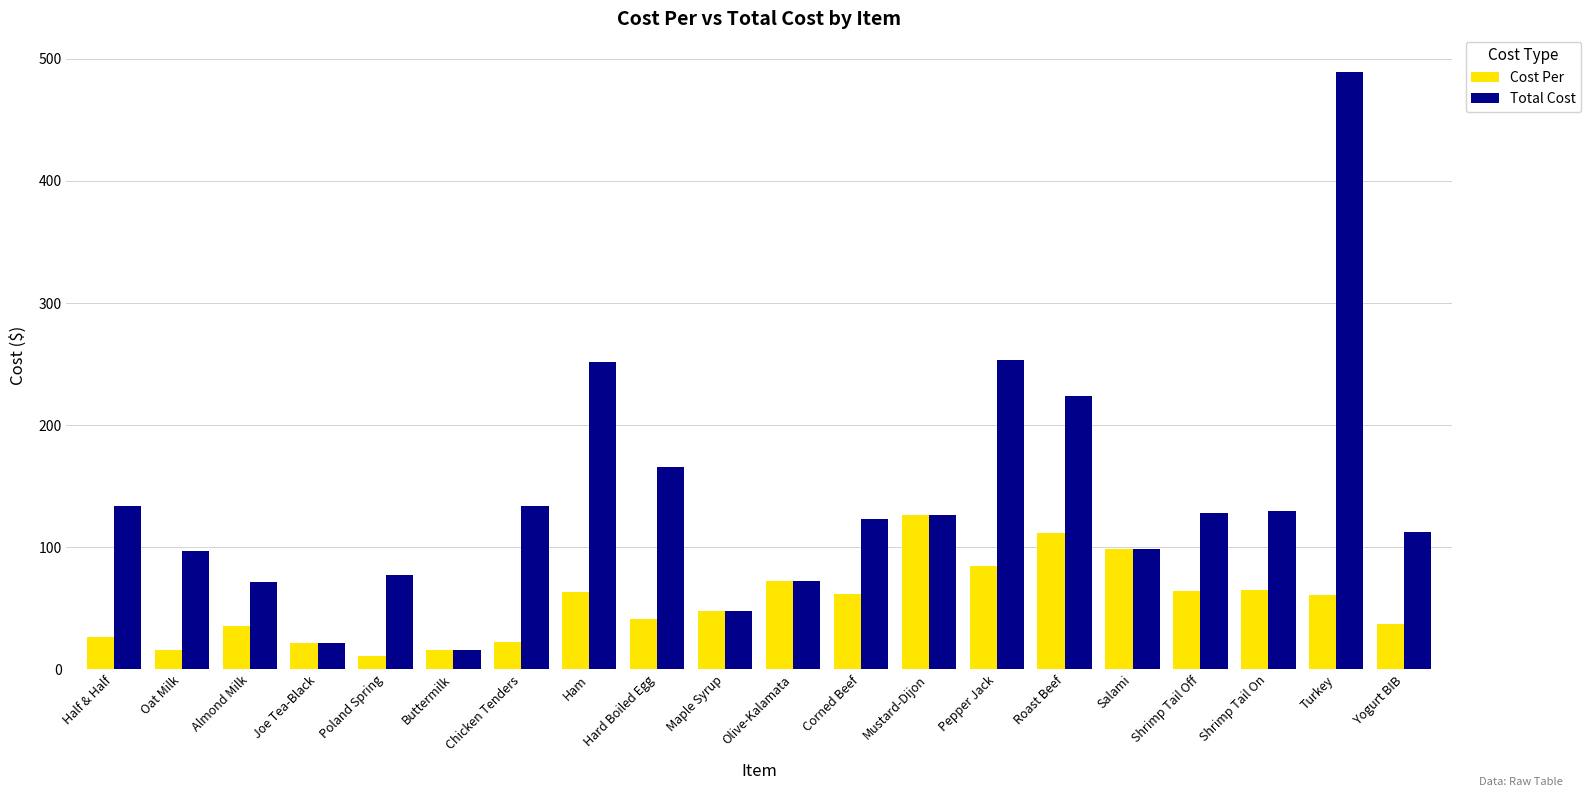

Between Almond Milk and Ham, which series saw the biggest shift?

Total Cost